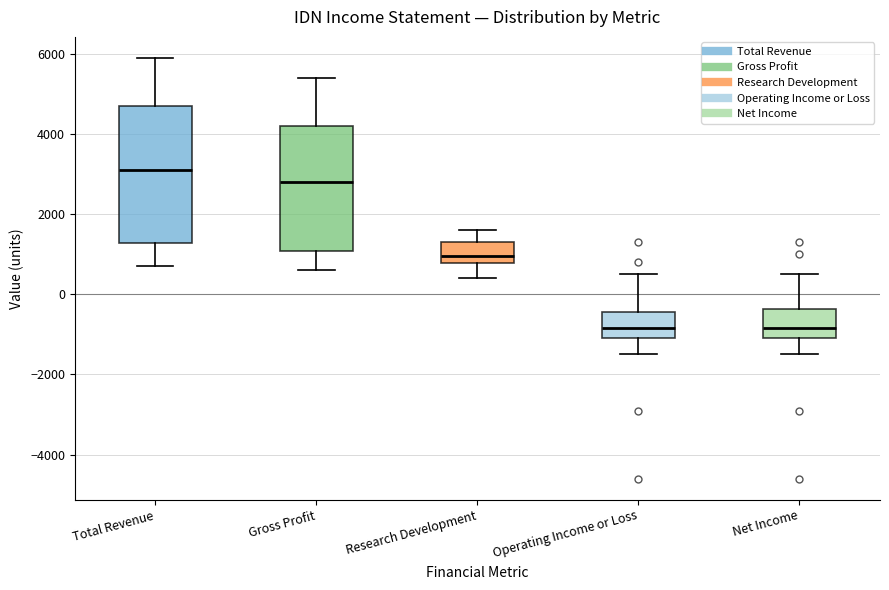

Where is the upper edge of the box for Total Revenue on the y-axis? The values are not printed on the chart, so give them approximately, as read against the axis.

4800